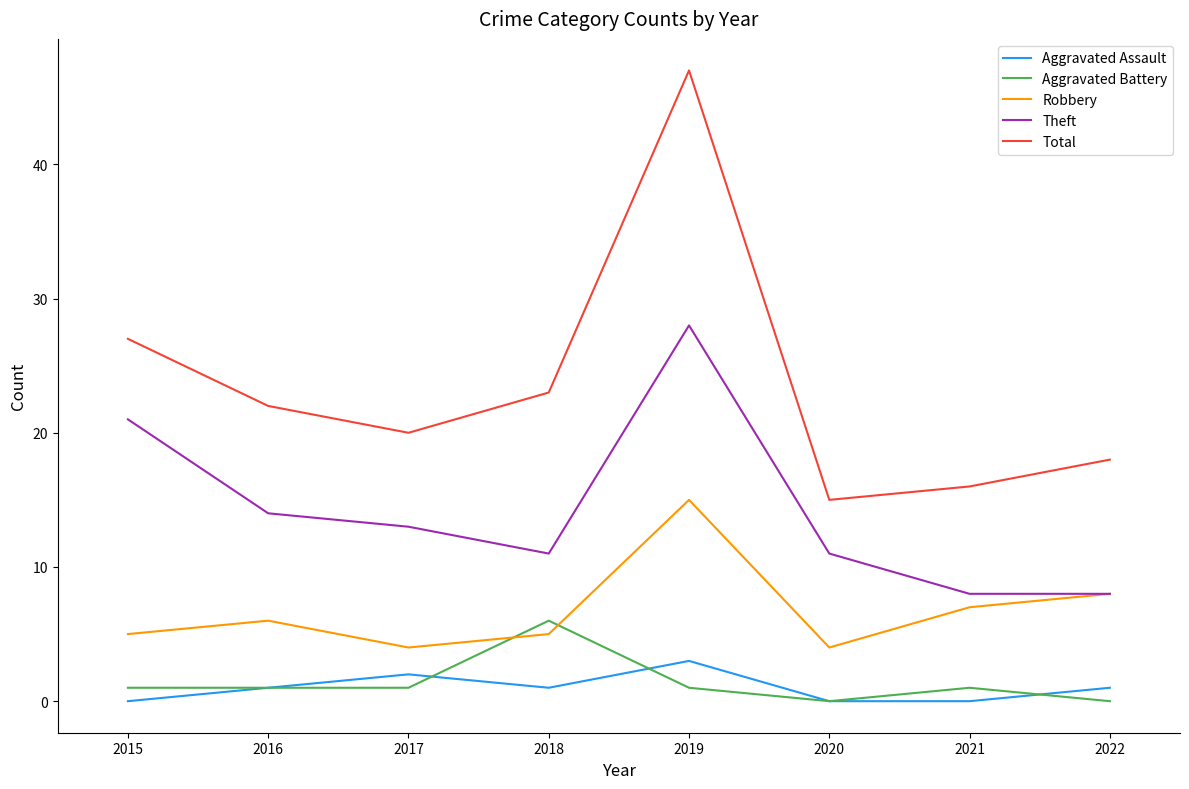

True or false: Aggravated Battery has a value of 1 at 2017.

True